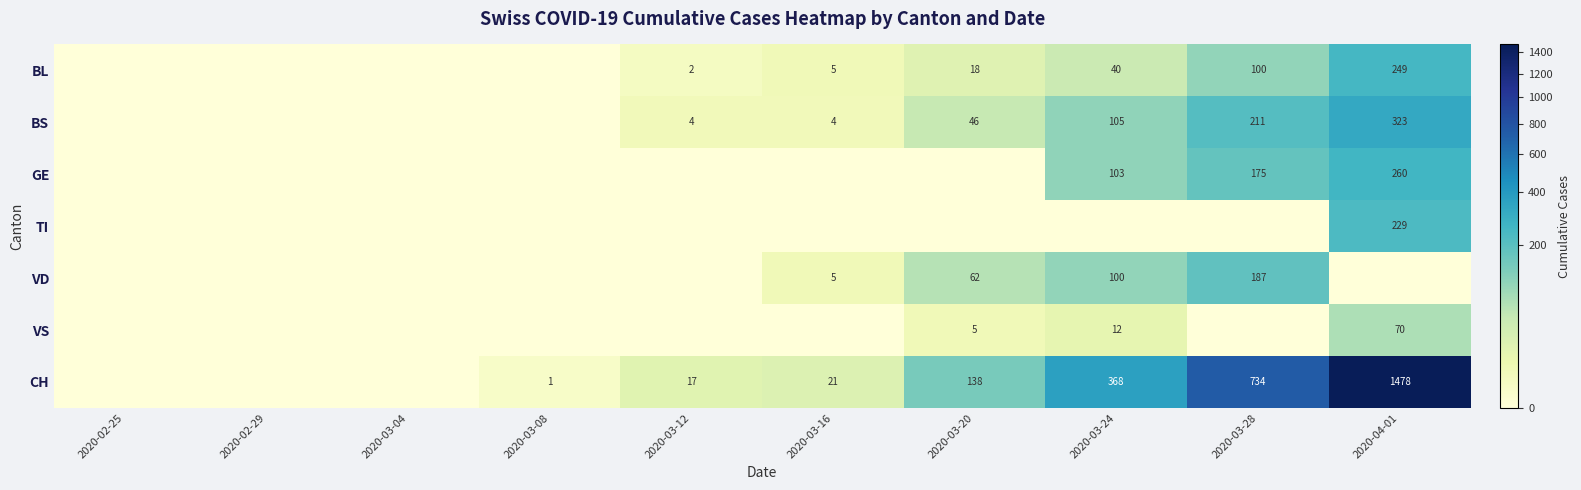

What is the greatest value displayed?

1478